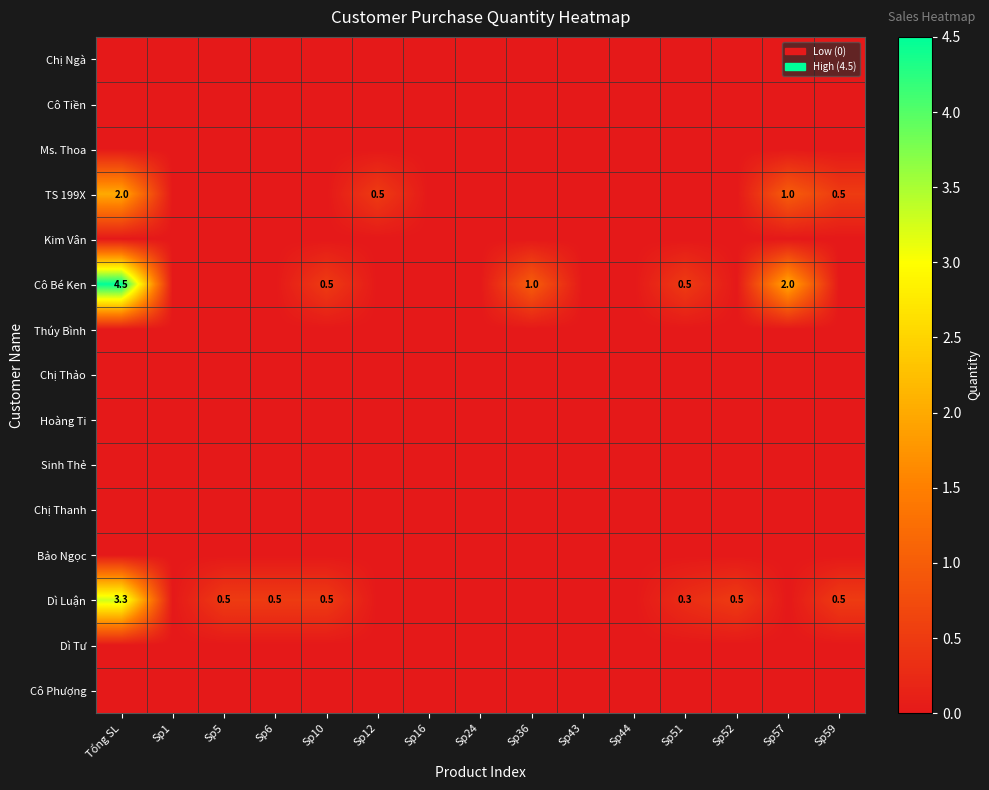

What is the spread (max minus min) of values at Sp5?

0.5